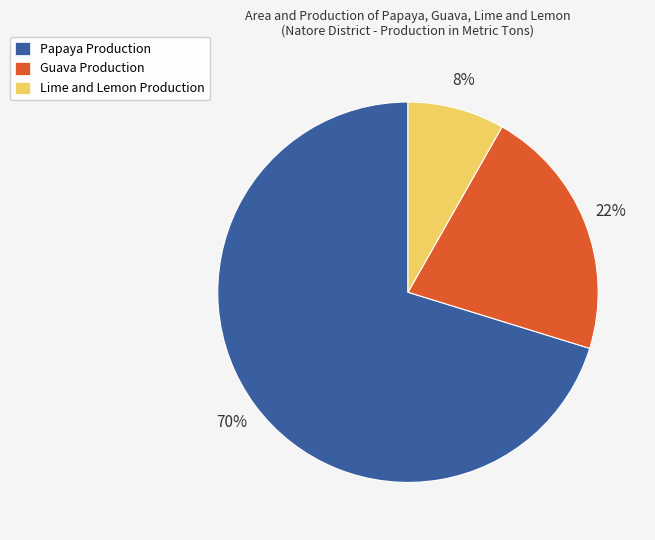

Rank the categories by value from highest to lowest.

Papaya, Guava, Lime and Lemon